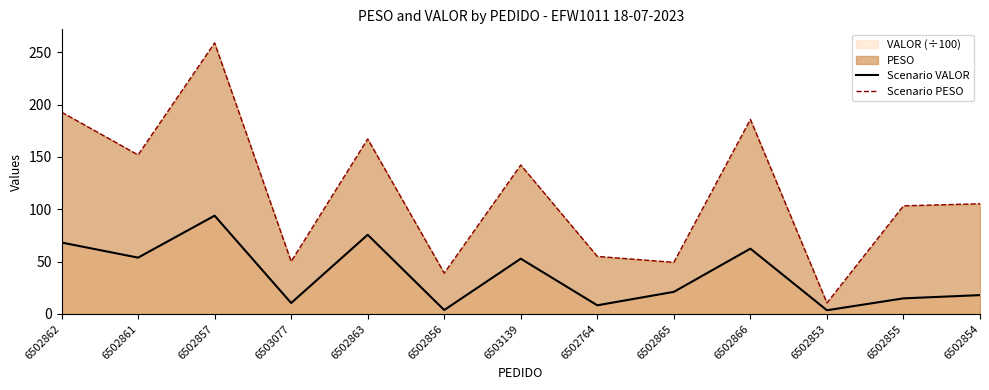

The Scenario PESO series shows 39.1 at 6502856. True or false?

True